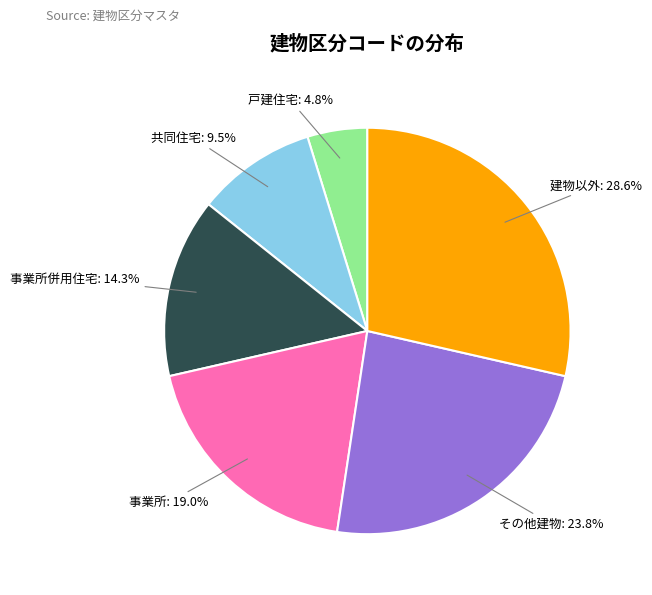

Is there a majority slice in this chart?

No